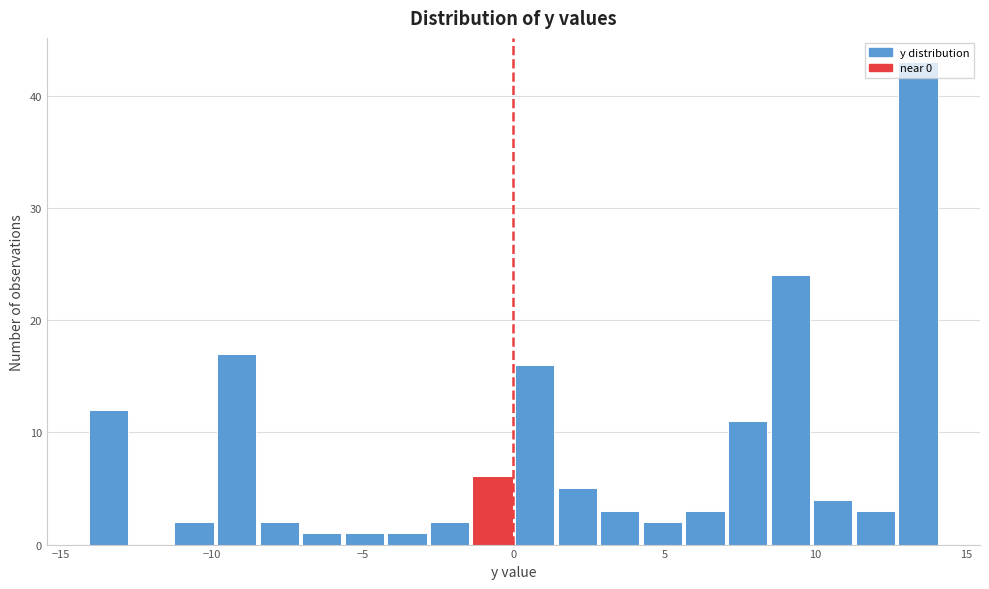

Around what value on the x-axis is the tallest bar? Give the approximate position of its centre, as read against the axis.

13.5